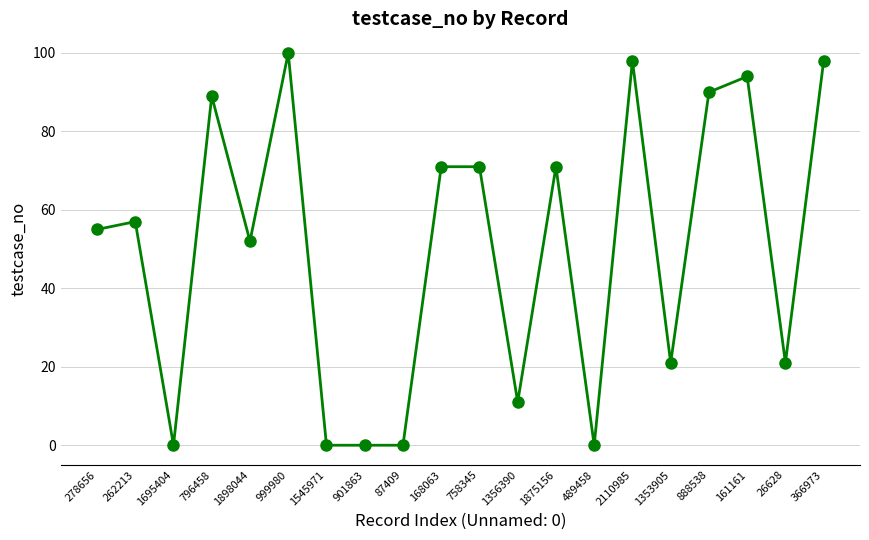

True or false: the data has more than 0 interior local peaks.

True